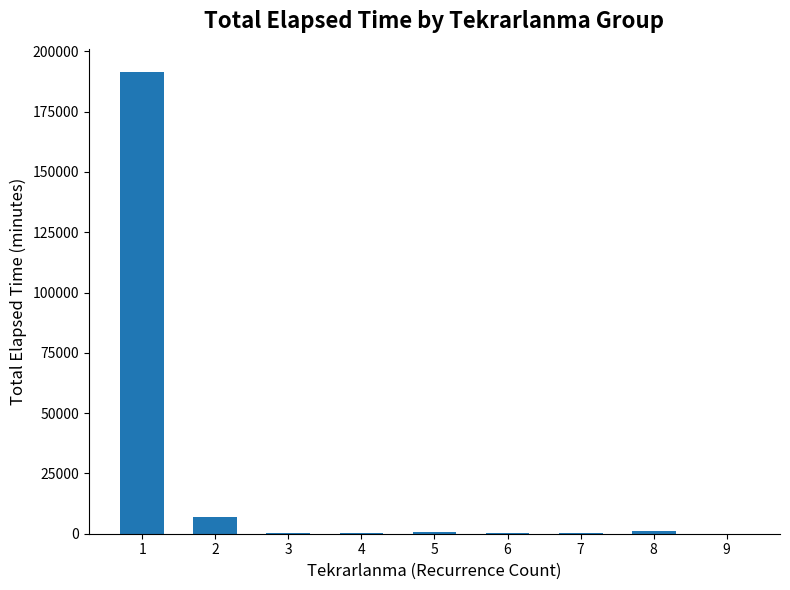

What is the sum of all values?

201110